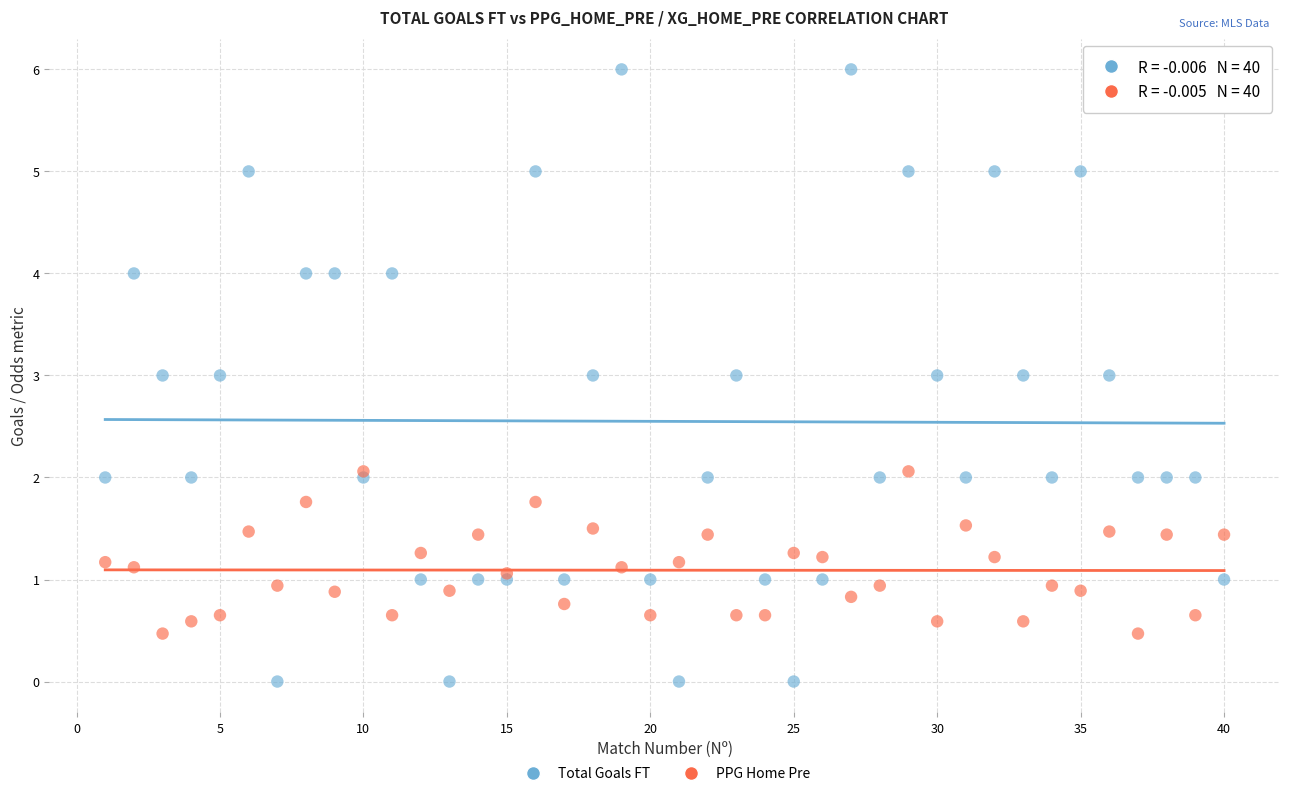

What are all the series names shown in the legend?

Total Goals FT, PPG Home Pre